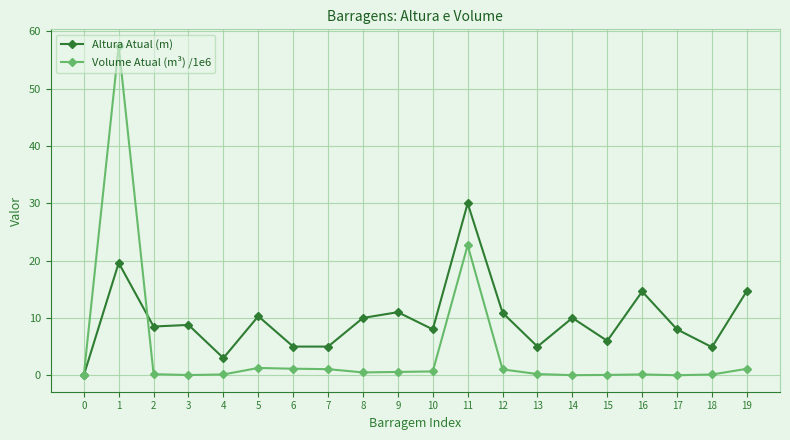

The Altura Atual (m) series shows 6.0 at 15. True or false?

True